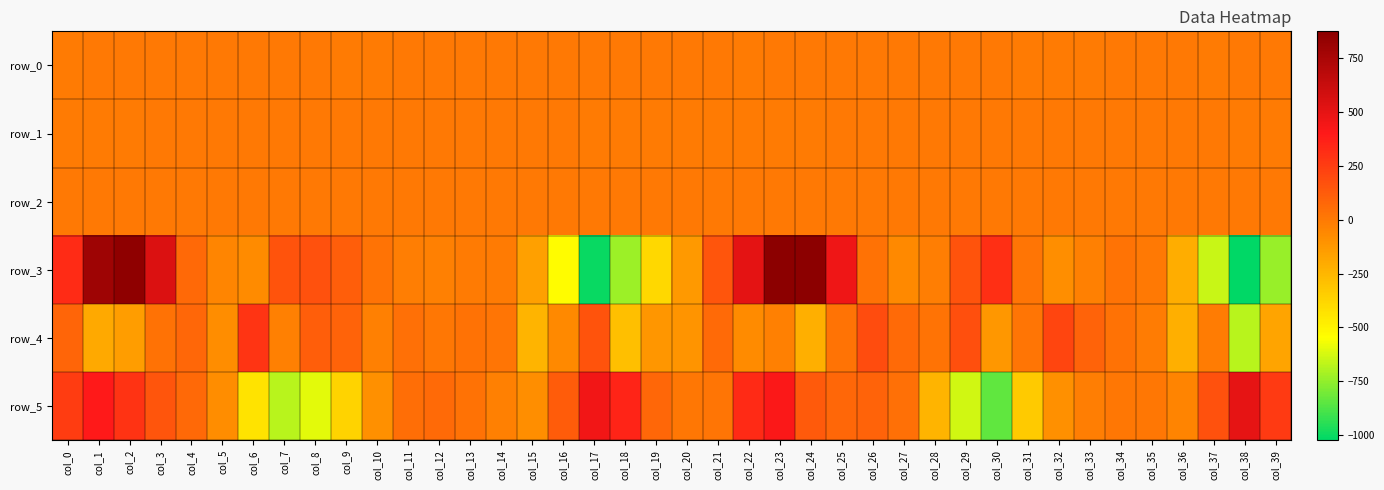

The row_2 series shows 0.3 at col_24. True or false?

False